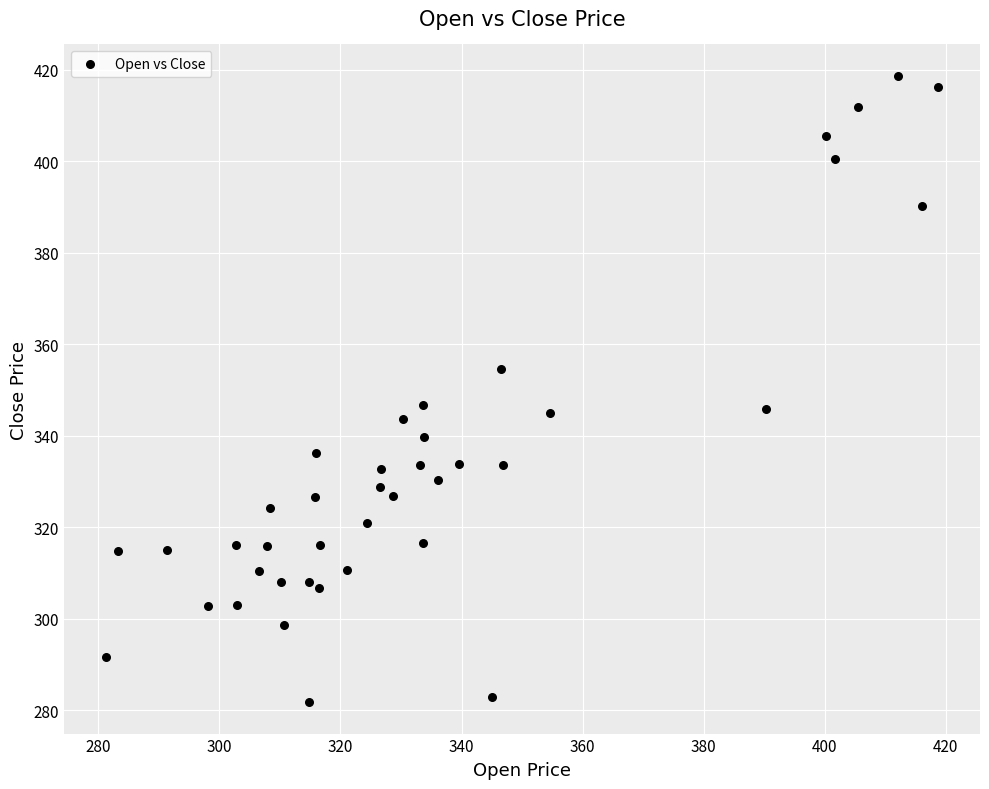

What is the range of Y values (max minus min)?

136.9